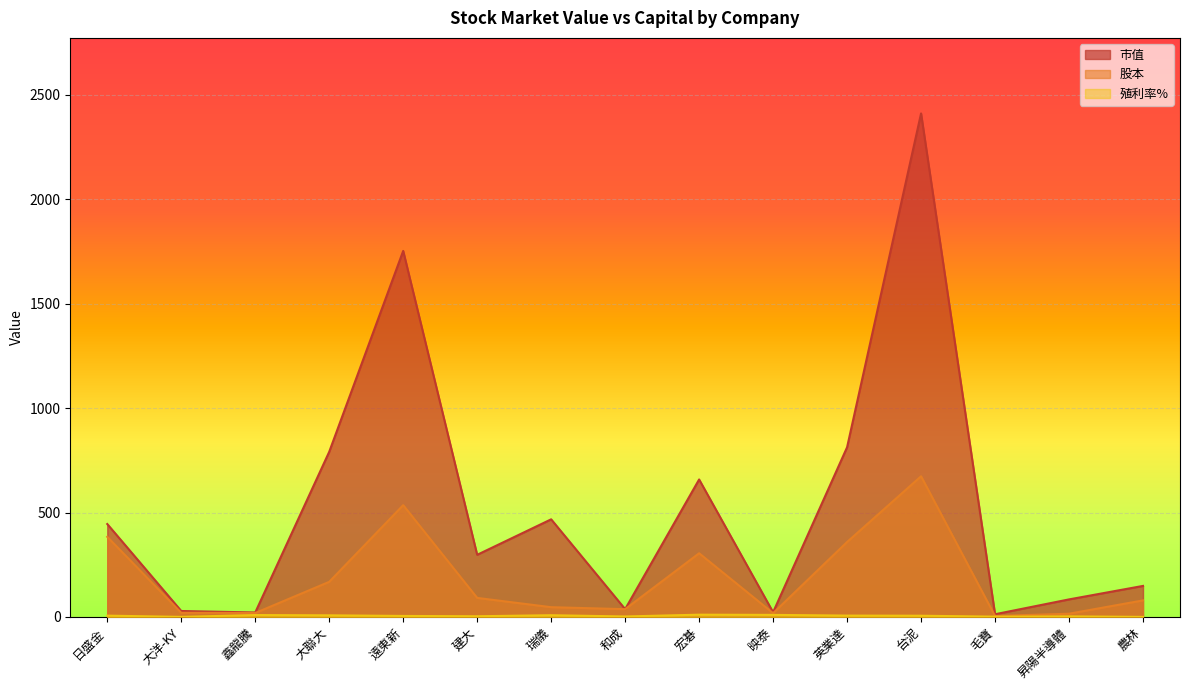

Reading right to left, what are all the values shown in this chart?

市值: 148.4	83.8	12.7	2411.8	812.6	22.3	658.3	37.2	467.4	297.4	1753.1	790.8	21.1	28.2	444.8
股本: 79.0	15.3	4.2	673.6	358.8	17.8	304.8	37.0	46.5	90.9	535.3	167.9	18.6	19.6	383.5
殖利率%: 0.0	2.5	1.2	5.6	6.2	9.6	10.6	2.0	8.0	3.1	4.6	7.4	8.8	0.0	6.0